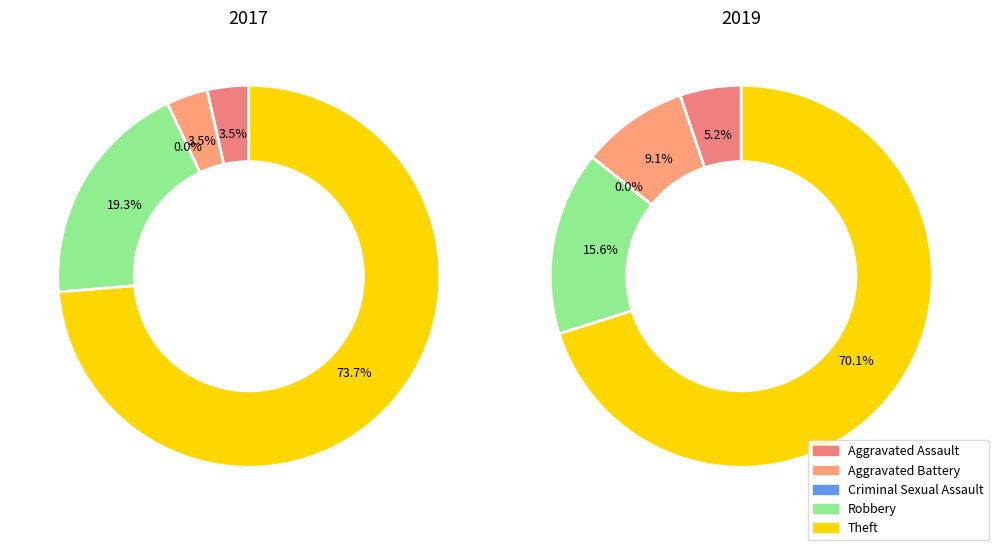

What is the change in value from 1 to 5?

+40